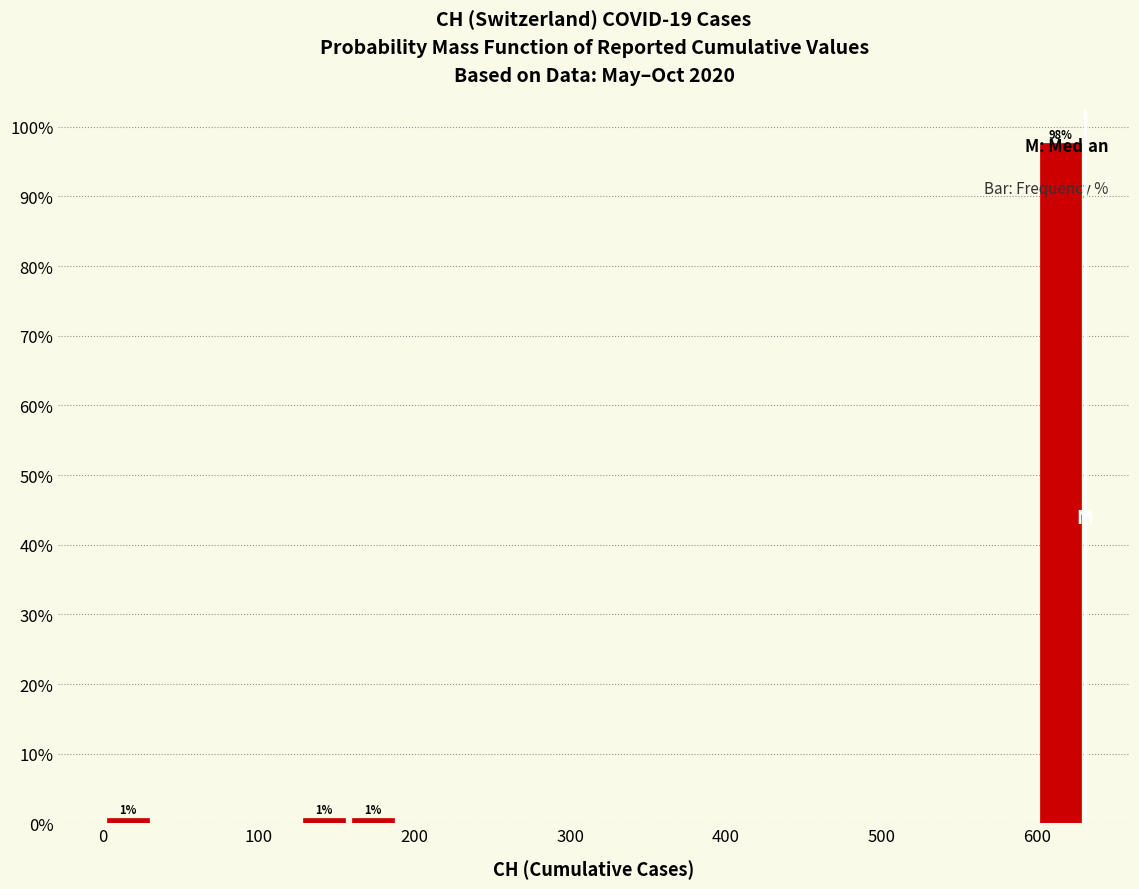

Around what value on the x-axis is the tallest bar? Give the approximate position of its centre, as read against the axis.

620